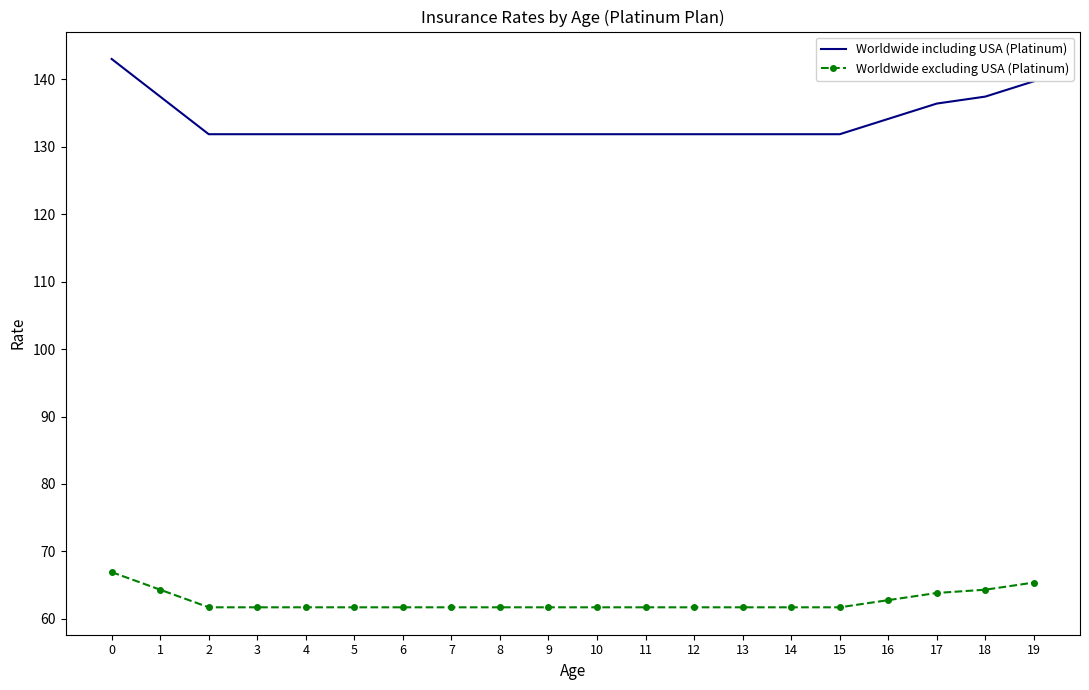

Which series changed the most between 0 and 12?

Worldwide including USA (Platinum)